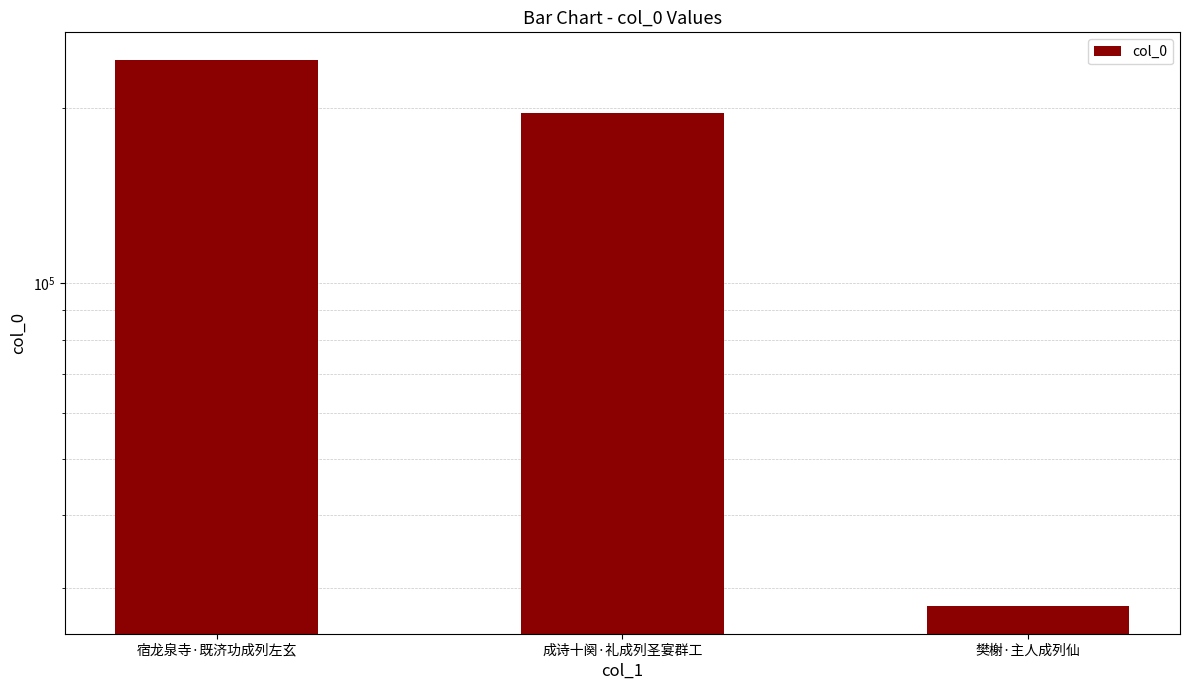

True or false: the data shows 366598 at 宿龙泉寺·既济功成列左玄.

False